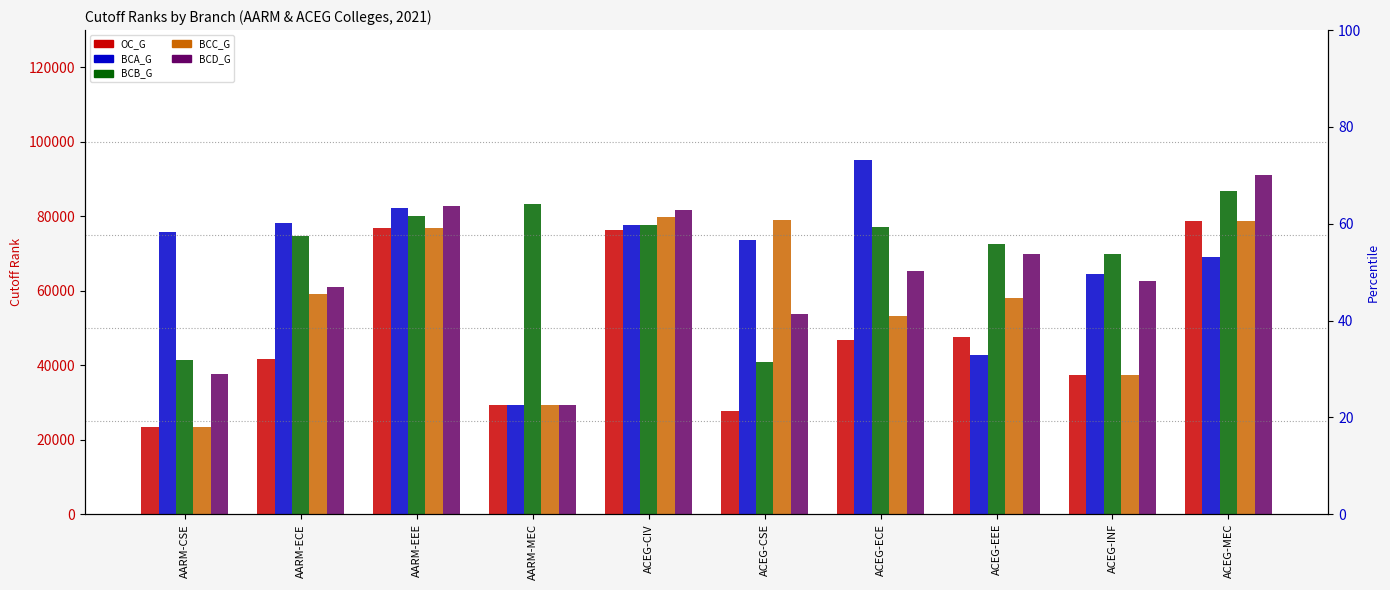

Between AARM-MEC and AARM-CSE, which is larger?

AARM-MEC